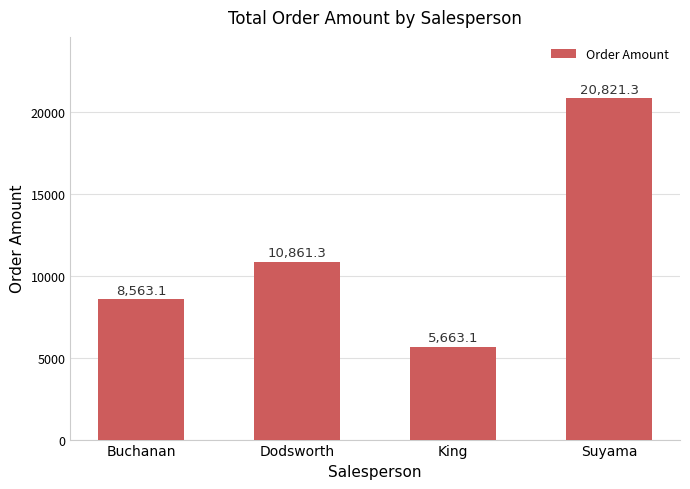

Which label corresponds to the largest value in the chart?

Suyama